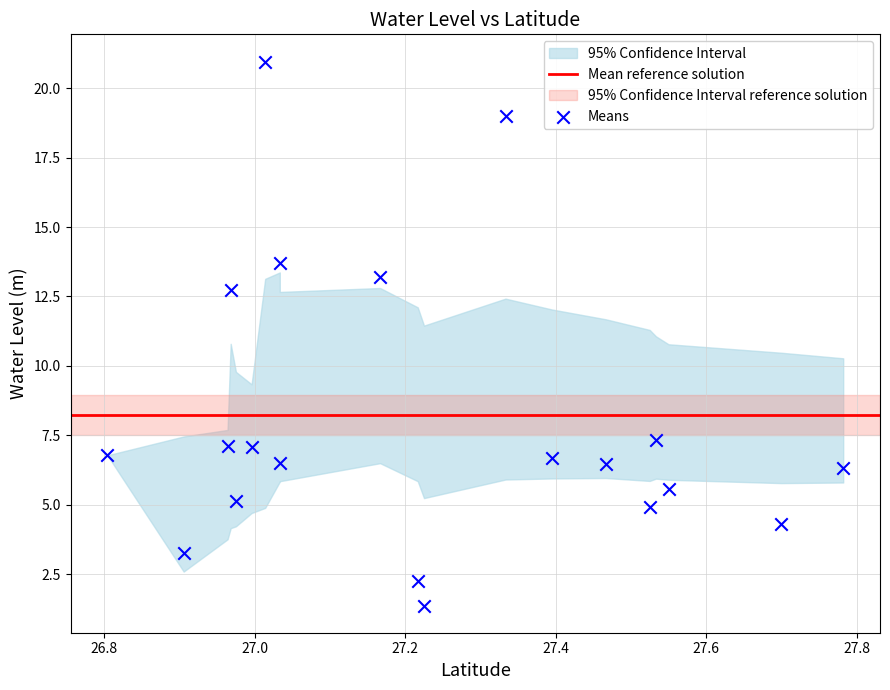

What Y value in the scatter plot is closest to 11?

12.7